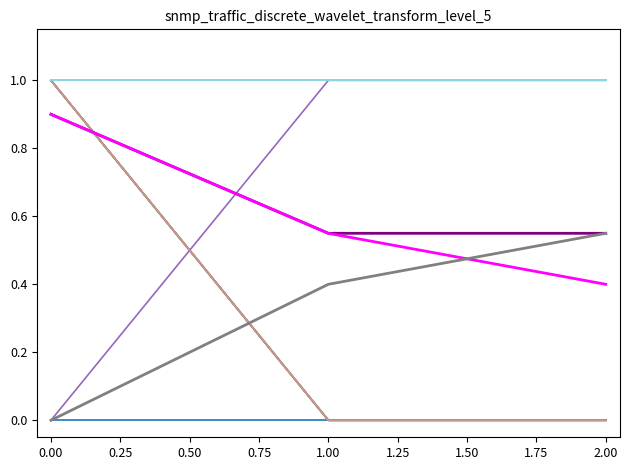

Does the chart display data point markers on the line(s)?

No